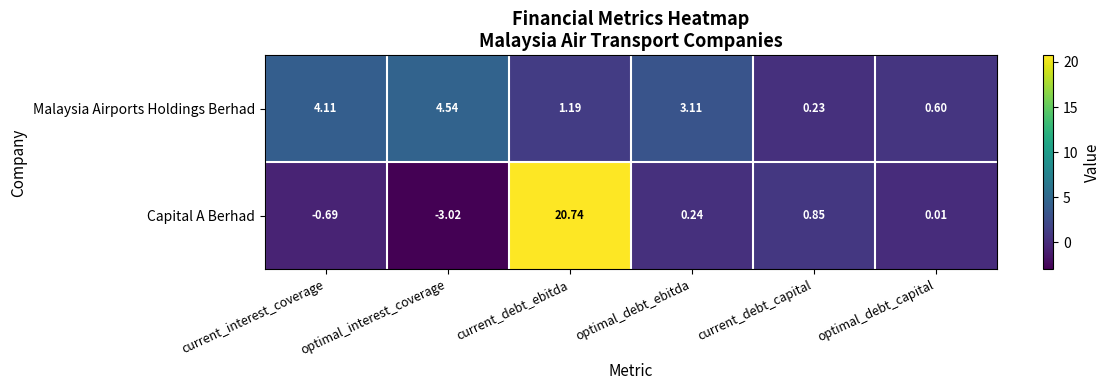

Which series changed the most between current_interest_coverage and current_debt_ebitda?

Capital A Berhad